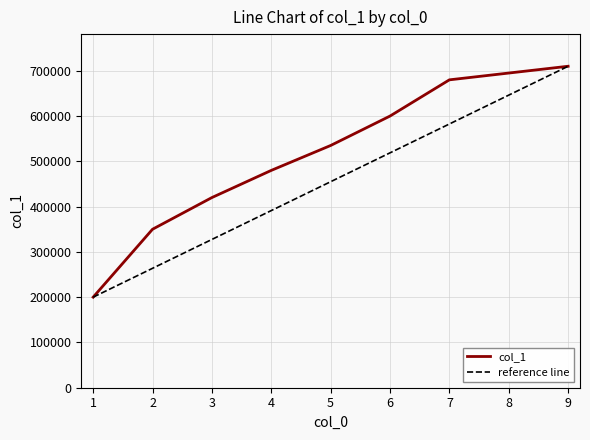

What is the difference between the second highest and minimum values?

495000